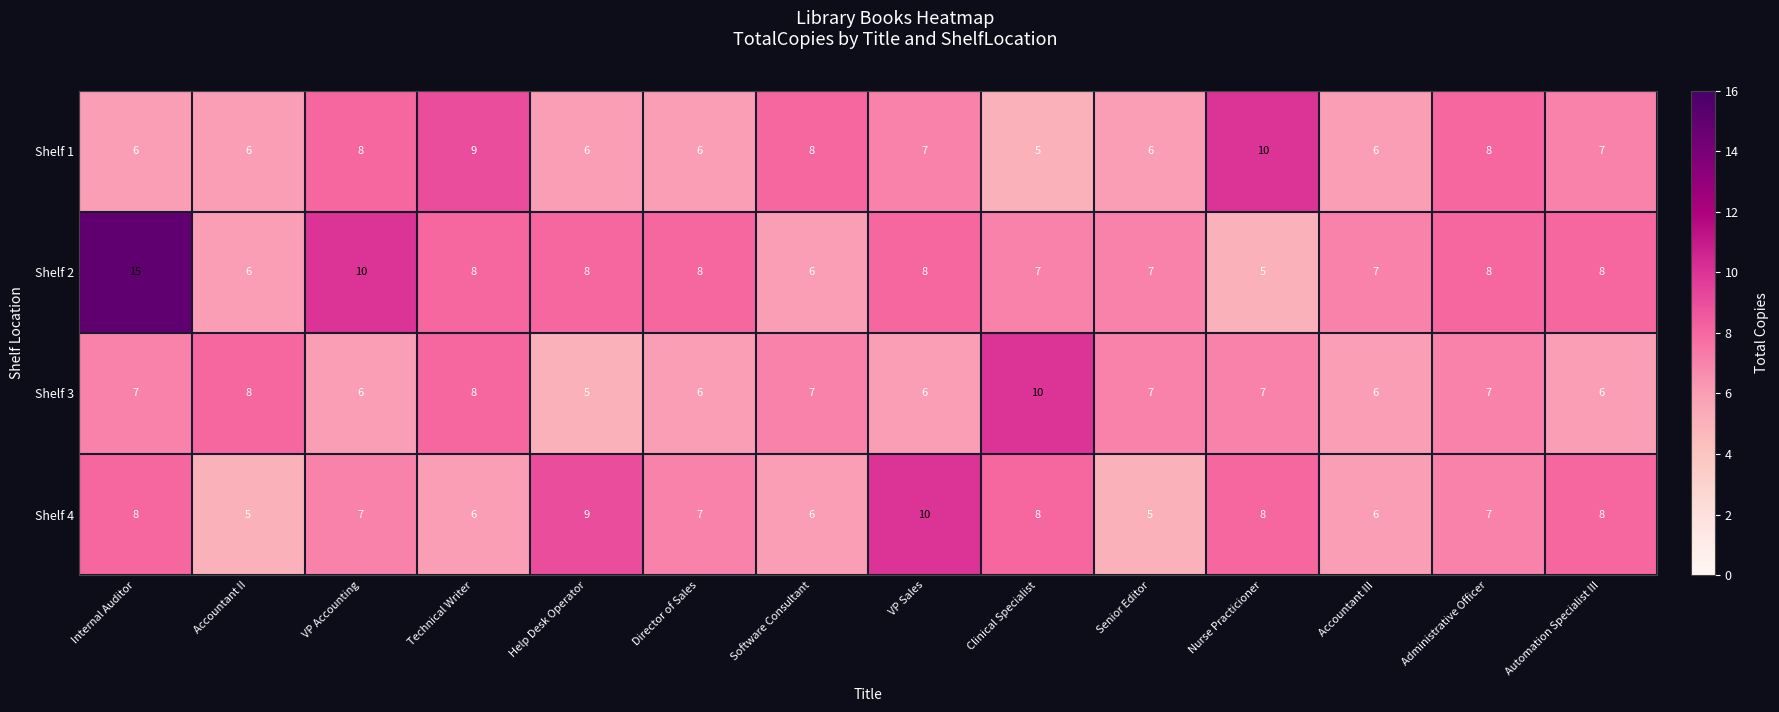

What value does the Shelf 1 series have at Software Consultant?

8